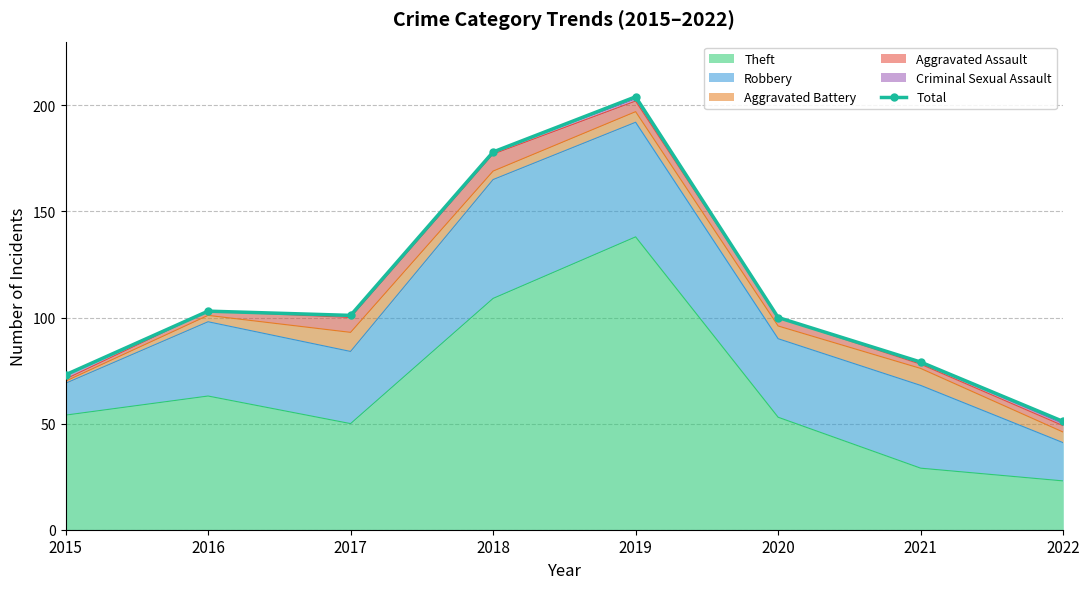

How many lines are shown in the chart?

1